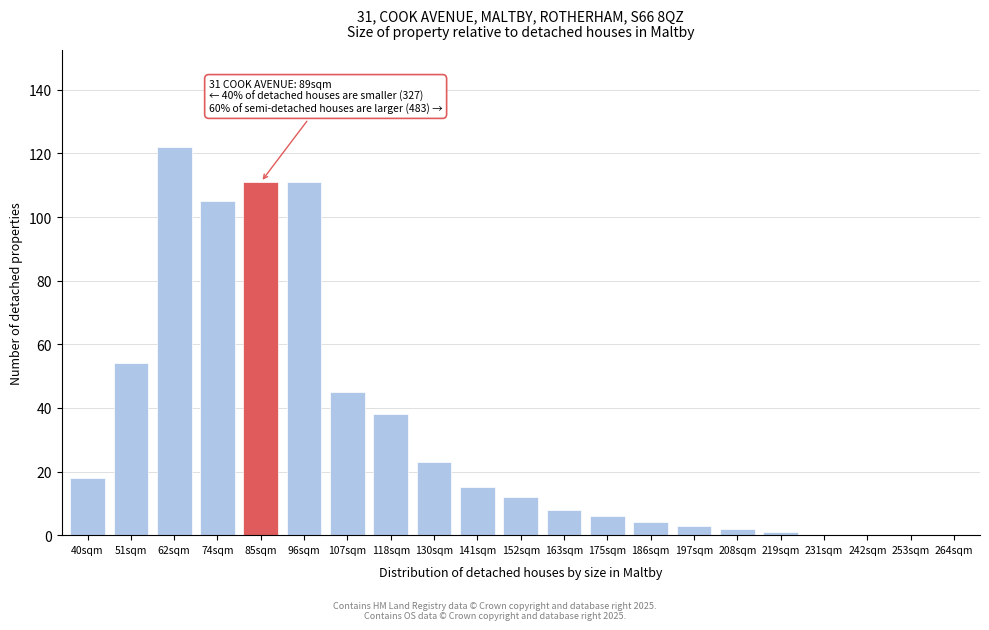

Reading left to right, what are all the values shown in this chart?

40sqm=18	51sqm=54	62sqm=122	74sqm=105	85sqm=111	96sqm=111	107sqm=45	118sqm=38	130sqm=23	141sqm=15	152sqm=12	163sqm=8	175sqm=6	186sqm=4	197sqm=3	208sqm=2	219sqm=1	231sqm=0	242sqm=0	253sqm=0	264sqm=0